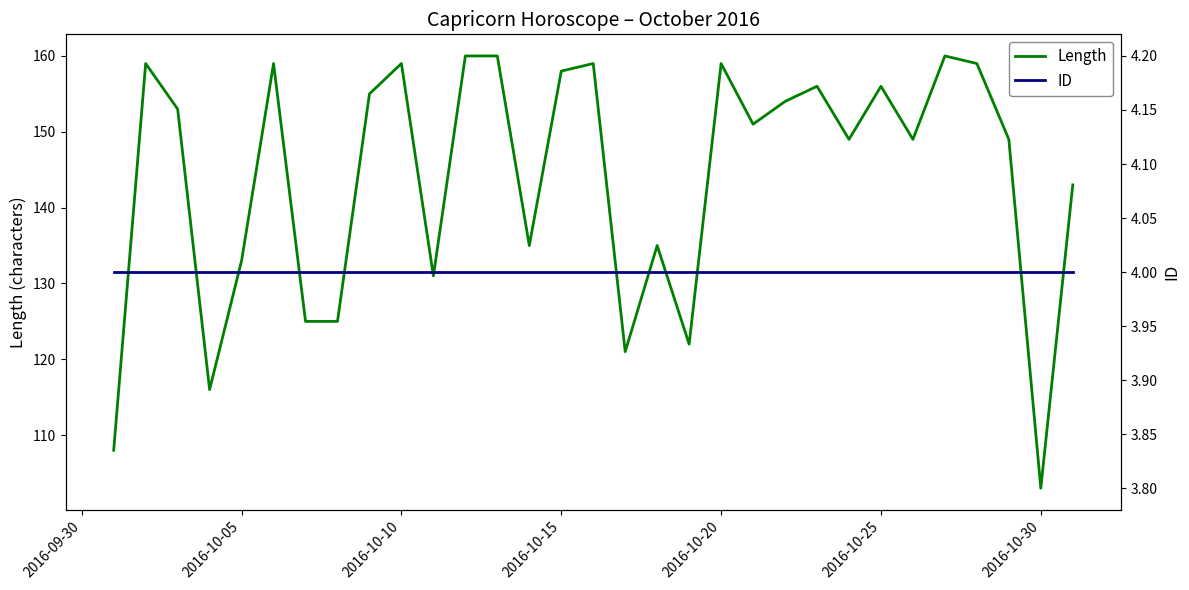

What is the lowest value of the Length series?

103